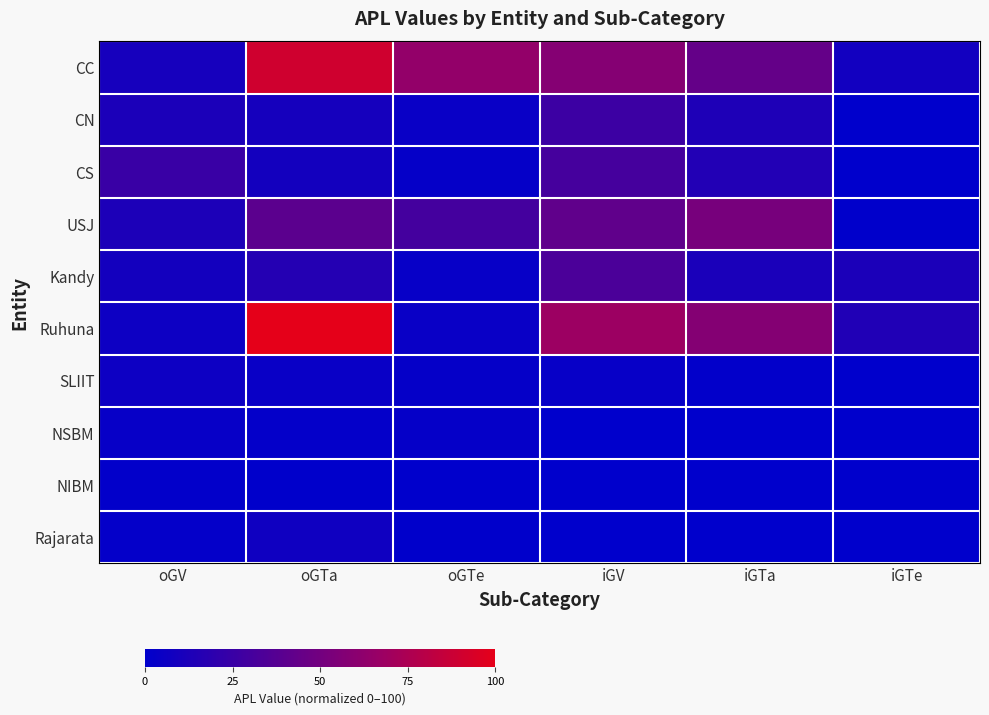

Which category has the highest value across all series?

oGTa